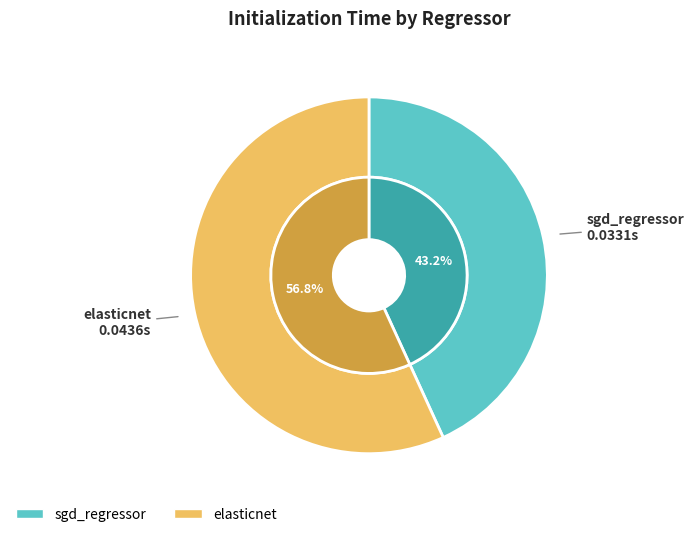

What is the smallest slice in the pie chart?

sgd_regressor